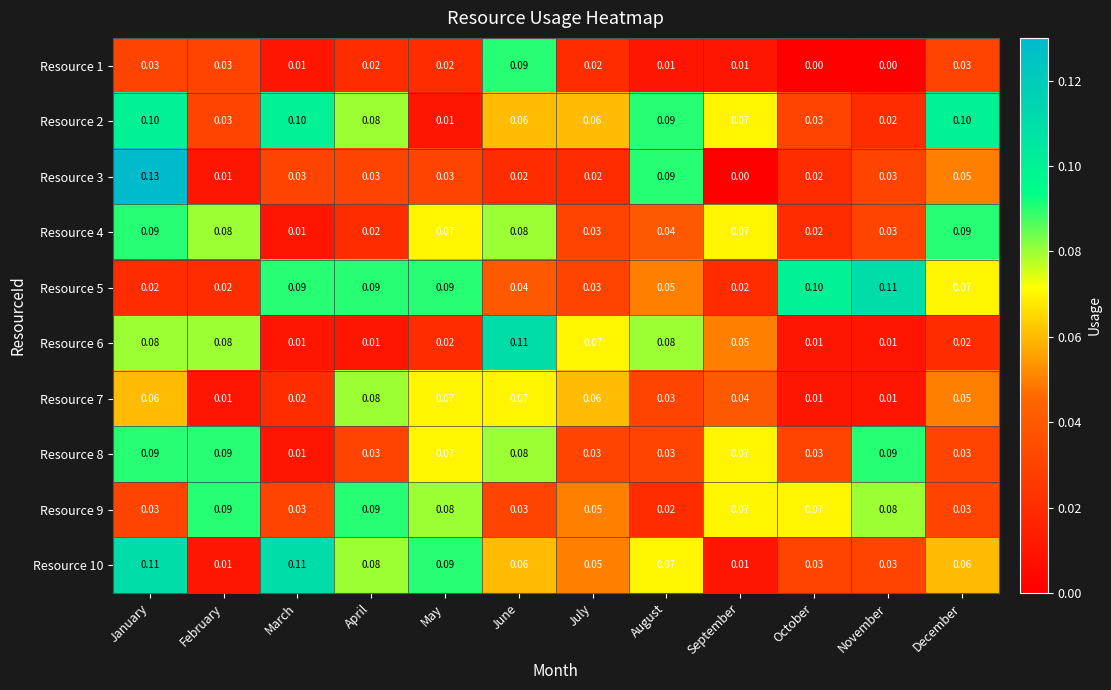

What is the greatest value displayed?

0.1